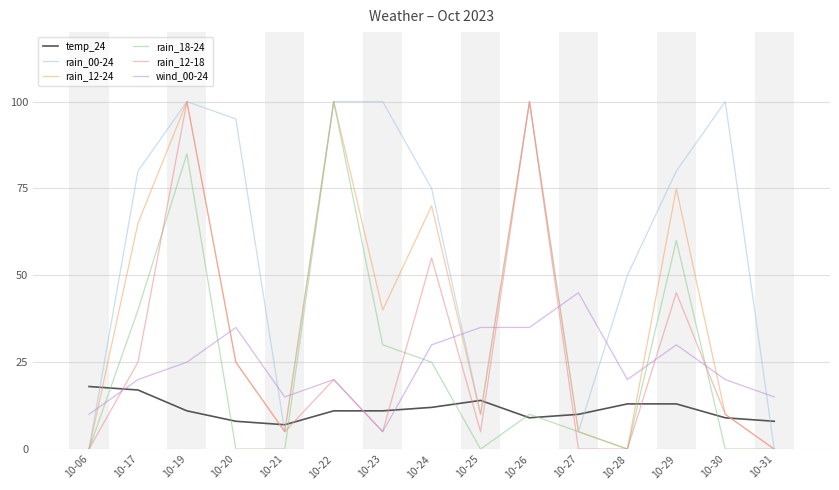

At how many categories does at least one series exceed 88?

6